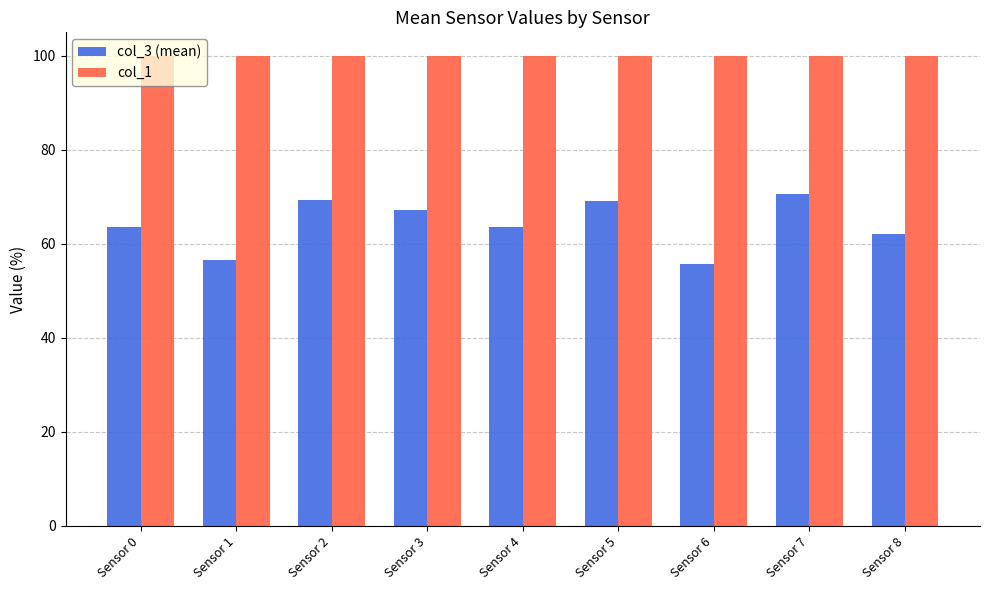

What is the total value across all series at Sensor 6?

155.7